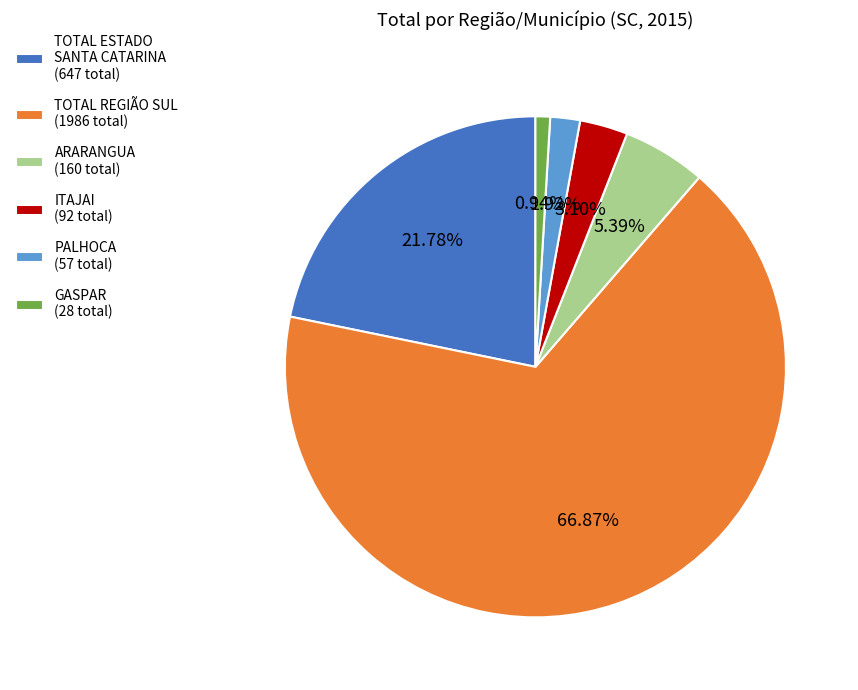

Rank the categories by value from highest to lowest.

TOTAL REGIÃO SUL (1986 total), TOTAL ESTADO SANTA CATARINA (647 total), ARARANGUA (160 total), ITAJAI (92 total), PALHOCA (57 total), GASPAR (28 total)